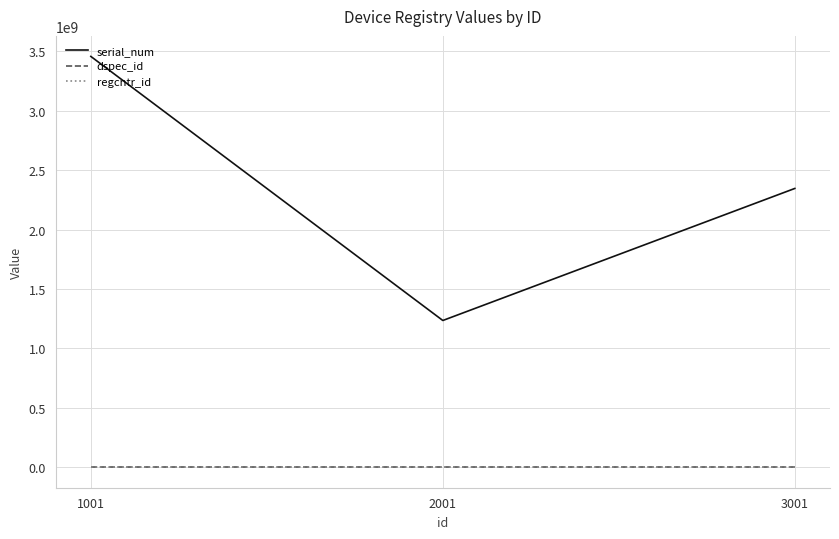

What are all the series names shown in the legend?

serial_num, dspec_id, regcntr_id